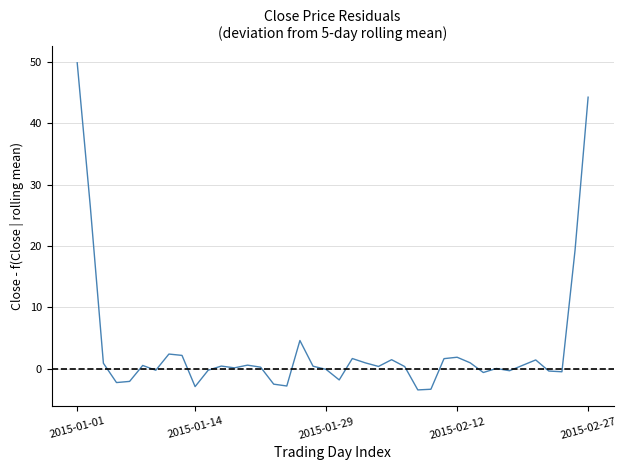

What is the average value?

3.5